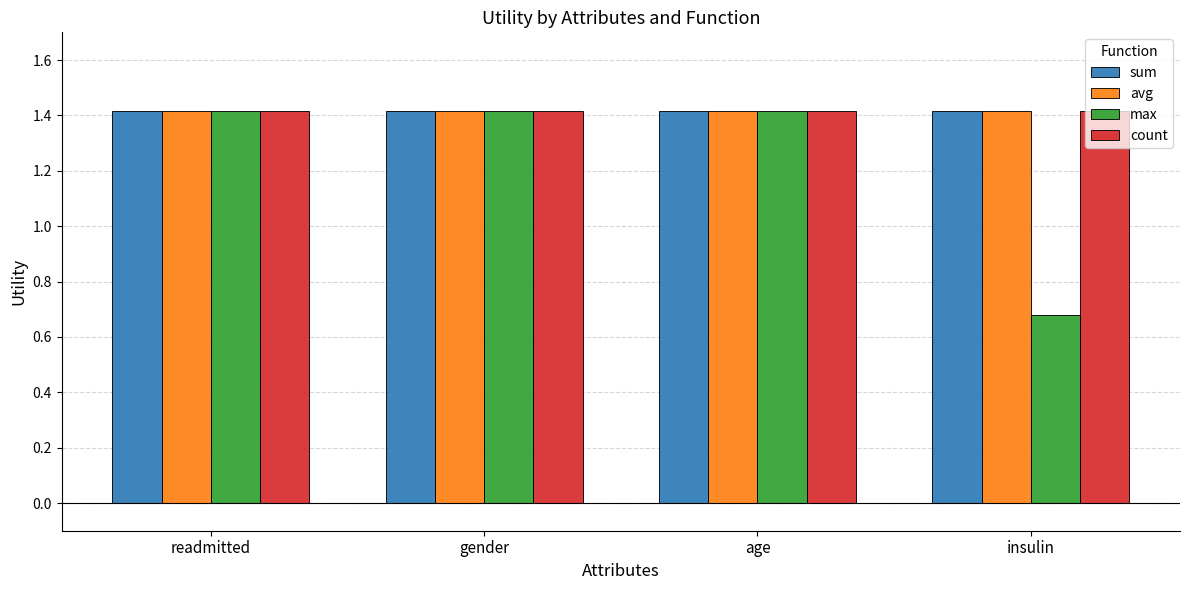

Is it true that sum equals 2.3 at gender?

False